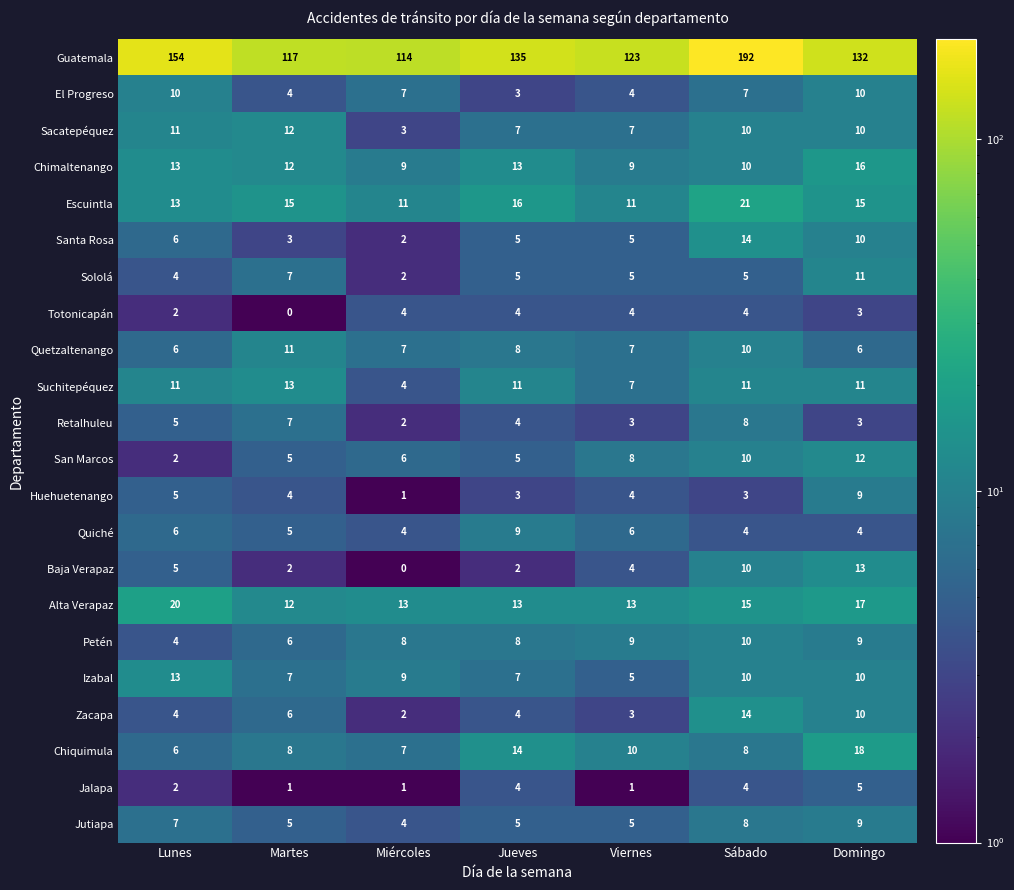

What is the average value of the Petén series?

8